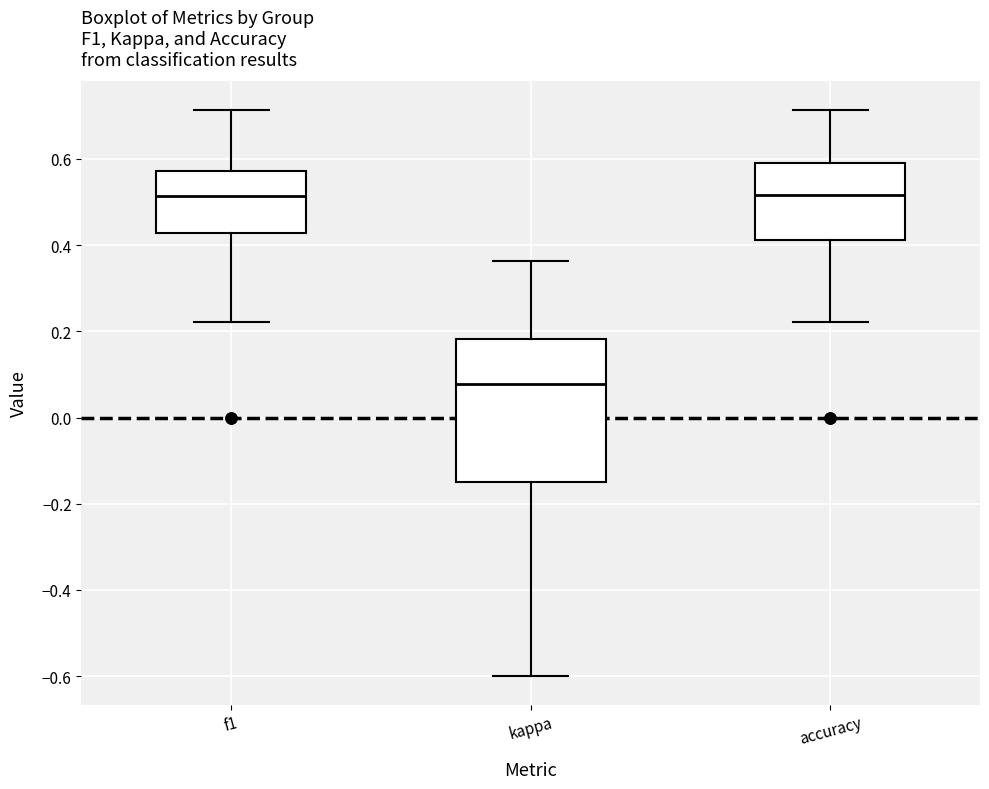

Reading left to right, read every box against the y-axis: the position of its median line, the range the box covers, and the ends of its whiskers. The values are not printed on the chart, so give them approximately, as read against the axis.

f1: median 0.52, box 0.42 to 0.58, whiskers 0.22 to 0.72
kappa: median 0.08, box -0.14 to 0.18, whiskers -0.60 to 0.36
accuracy: median 0.52, box 0.42 to 0.60, whiskers 0.22 to 0.72